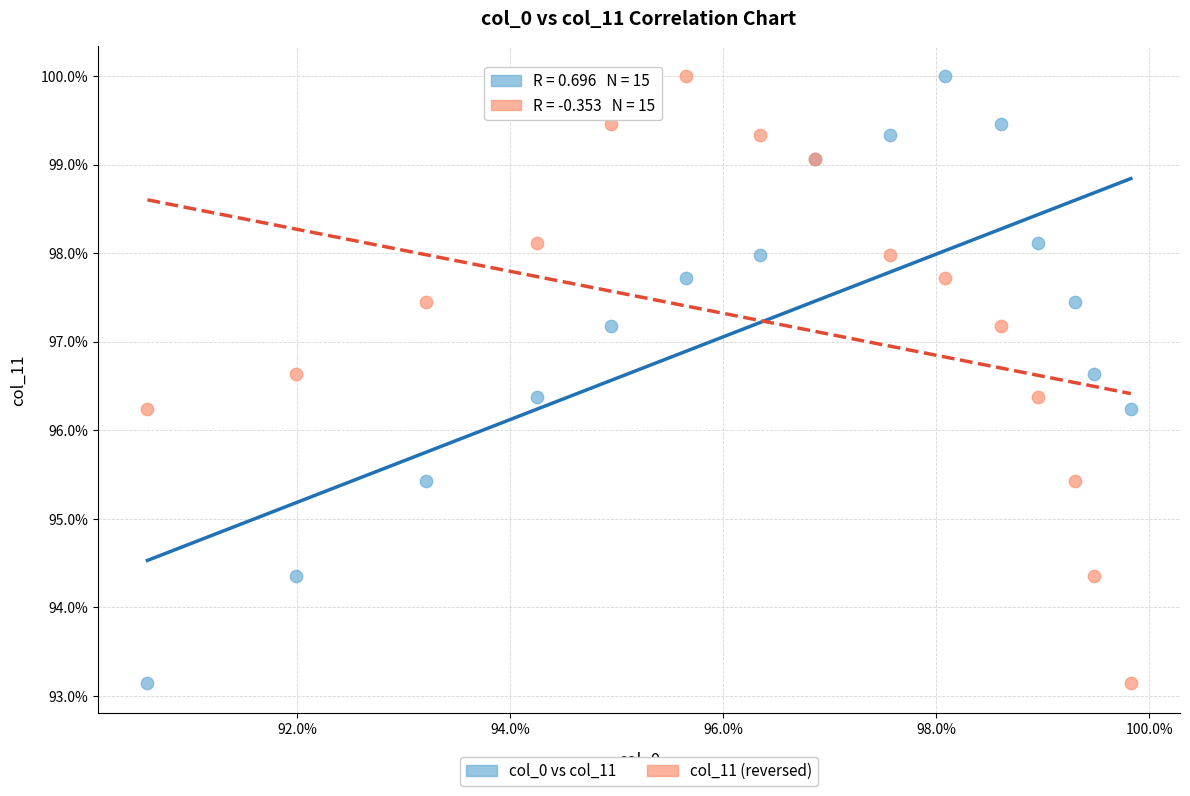

What are all the series names shown in the legend?

col_0 vs col_11, col_11 (reversed)